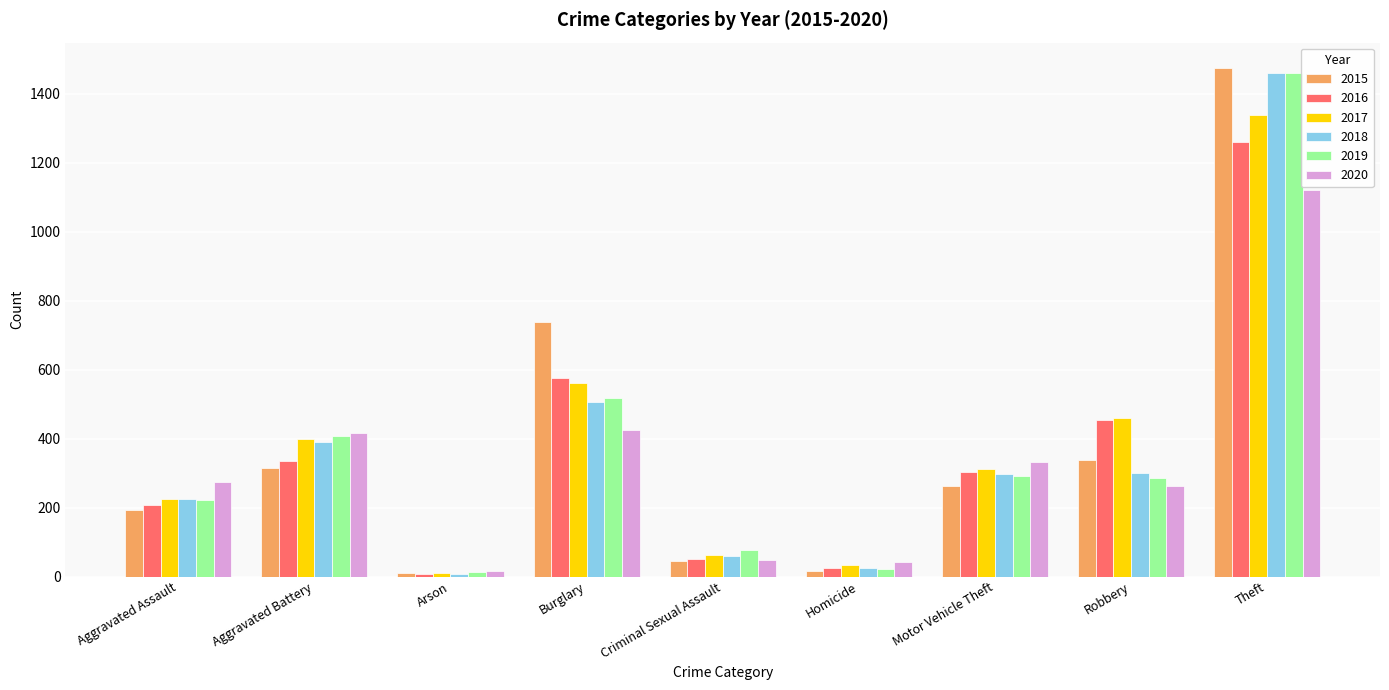

What is the maximum value shown in the chart?

1474